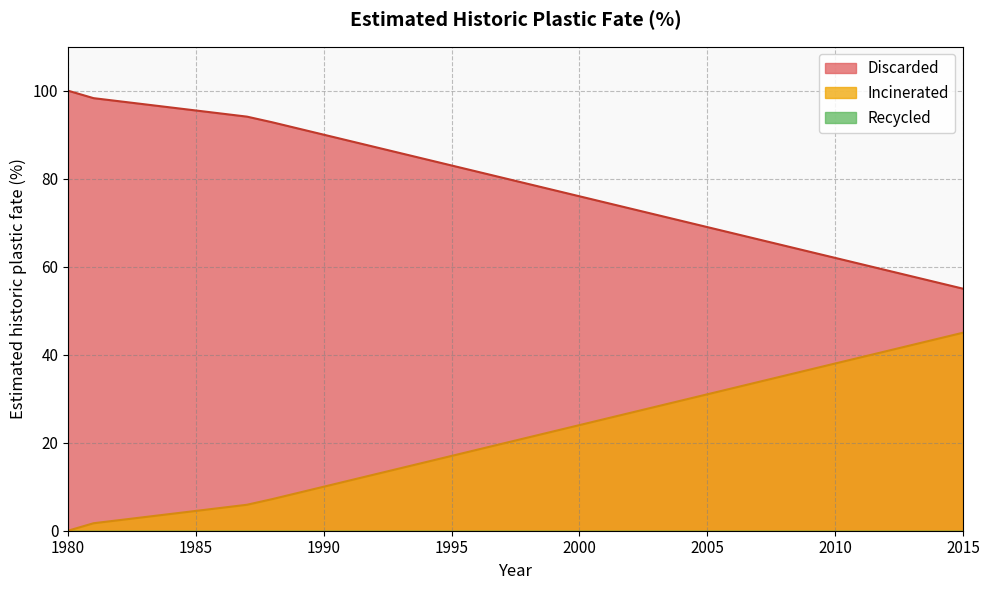

Reading left to right, list all the values displayed in this chart.

Discarded: 1980=100.0	1981=98.3	1982=97.6	1983=96.9	1984=96.2	1985=95.5	1986=94.8	1987=94.1	1988=92.8	1989=91.4	1990=90.0	1991=88.6	1992=87.2	1993=85.8	1994=84.4	1995=83.0	1996=81.6	1997=80.2	1998=78.8	1999=77.4	2000=76.0	2001=74.6	2002=73.2	2003=71.8	2004=70.4	2005=69.0	2006=67.6	2007=66.2	2008=64.8	2009=63.4	2010=62.0	2011=60.6	2012=59.2	2013=57.8	2014=56.4	2015=55.0
Incinerated: 1980=0.0	1981=1.7	1982=2.4	1983=3.1	1984=3.8	1985=4.5	1986=5.2	1987=5.9	1988=7.2	1989=8.6	1990=10.0	1991=11.4	1992=12.8	1993=14.2	1994=15.6	1995=17.0	1996=18.4	1997=19.8	1998=21.2	1999=22.6	2000=24.0	2001=25.4	2002=26.8	2003=28.2	2004=29.6	2005=31.0	2006=32.4	2007=33.8	2008=35.2	2009=36.6	2010=38.0	2011=39.4	2012=40.8	2013=42.2	2014=43.6	2015=45.0